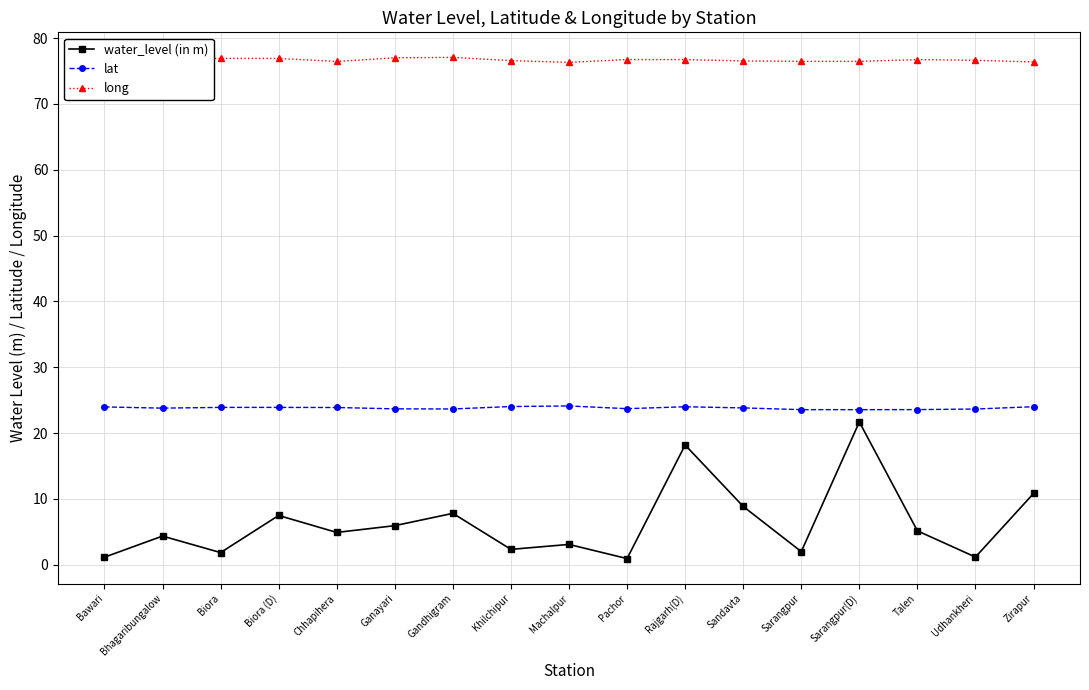

What is the sum of the lat values at Sandavta and Bhagaribungalow?

47.6